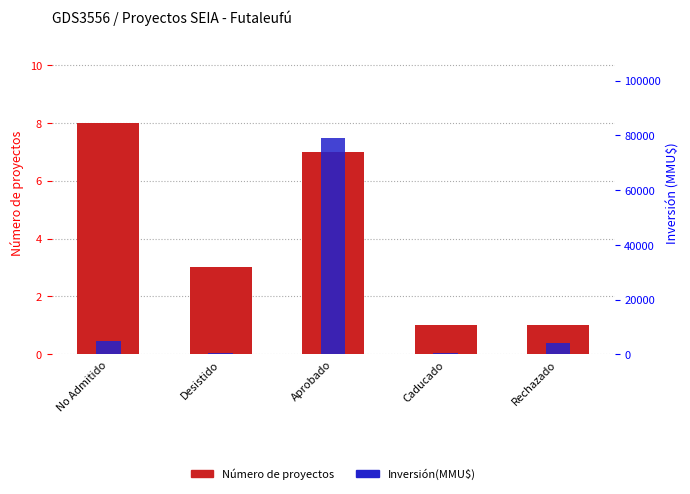

What is the value of the Inversión(MMU$) bar at the 2nd from the left?

570